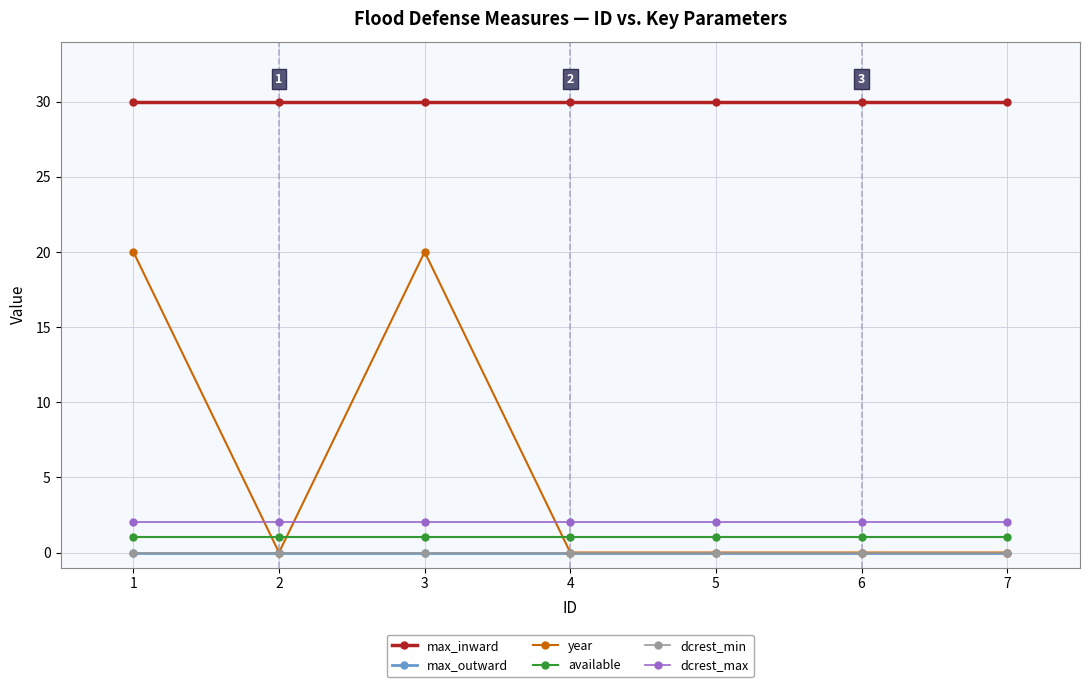

The year series shows 0 at 6. True or false?

True